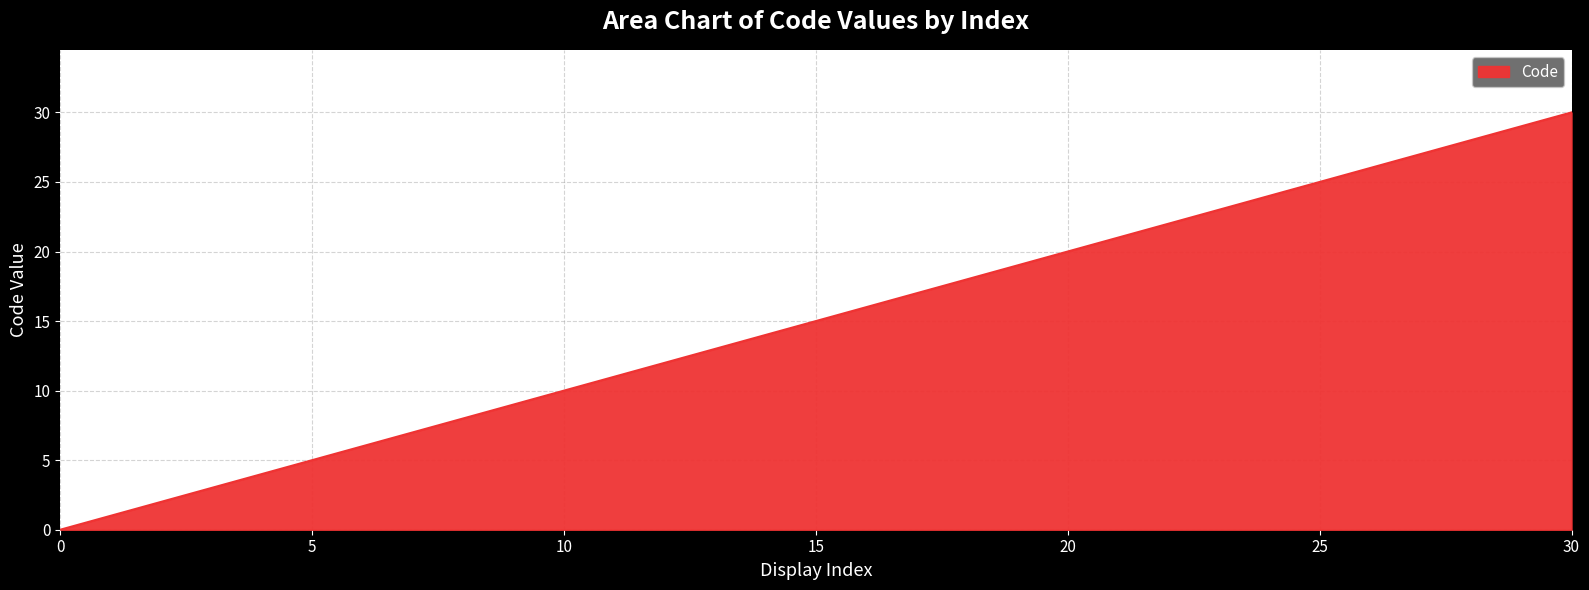

What is the greatest value displayed?

30